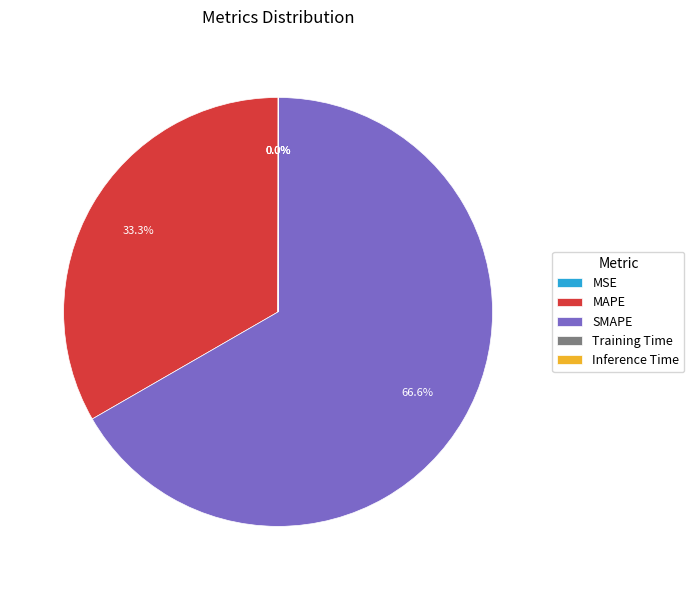

Does SMAPE represent more than half of the total?

Yes